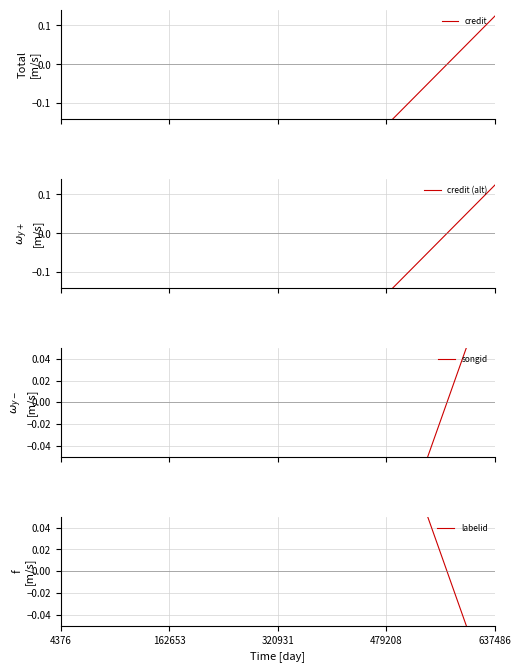

How many values in the credit series exceed 0?

6